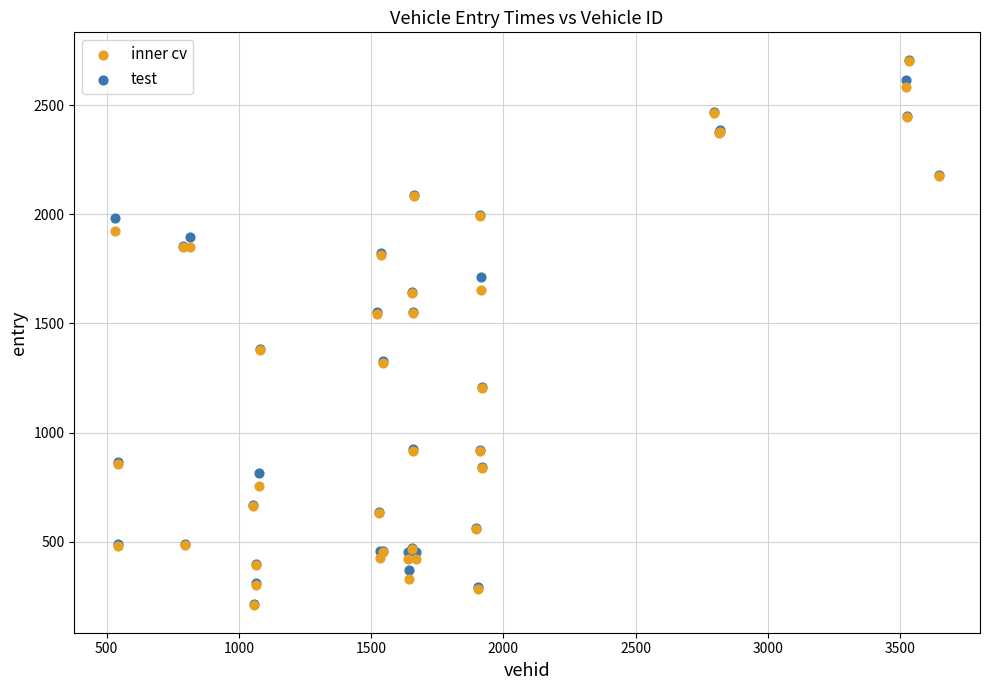

What are all the series names shown in the legend?

inner cv, test